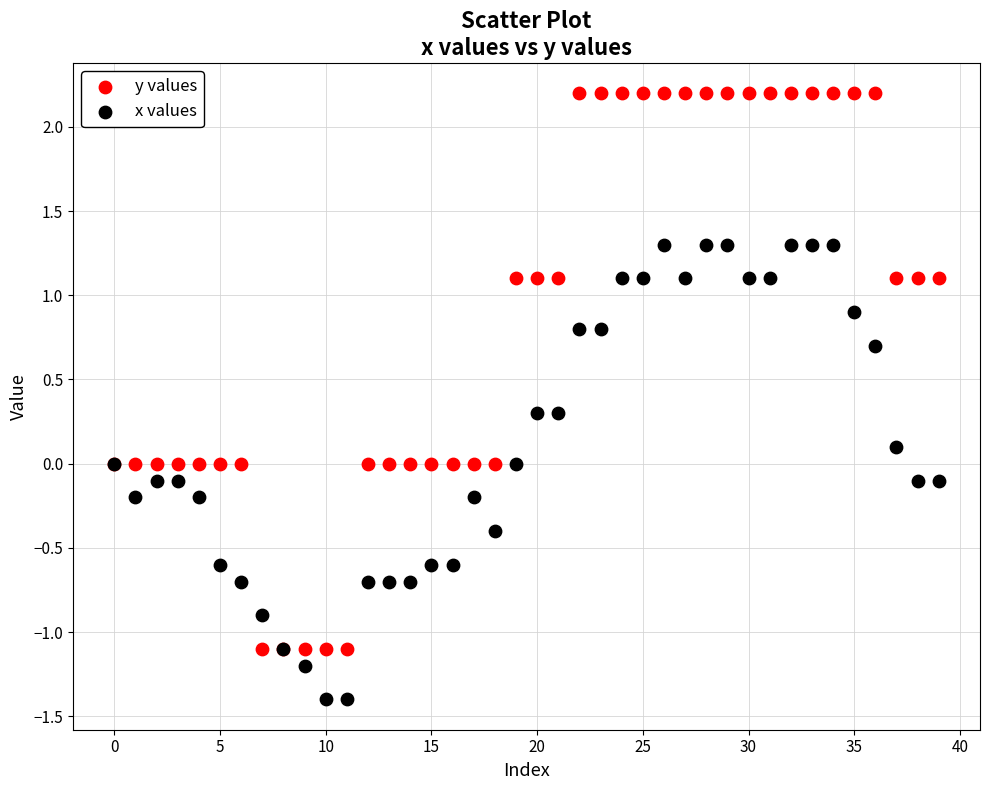

Which series has the widest spread of Y values?

y values